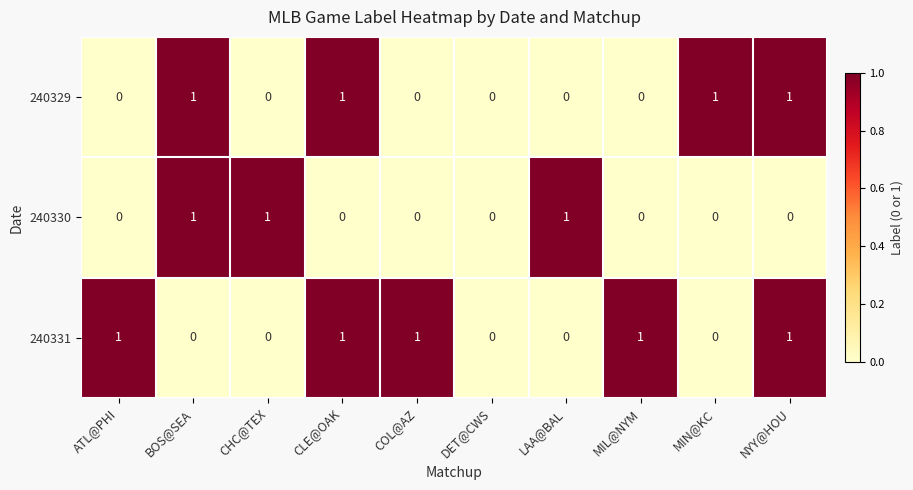

Rank the series by their average value, from highest to lowest.

240331, 240329, 240330